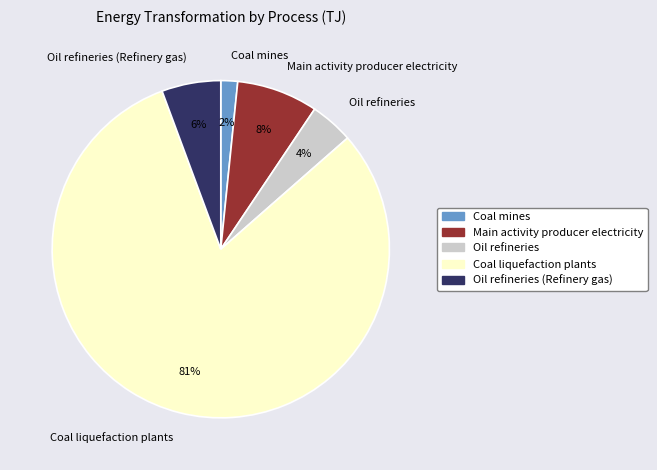

Is the sum of Oil refineries (Refinery gas) and Coal liquefaction plants greater than half?

Yes